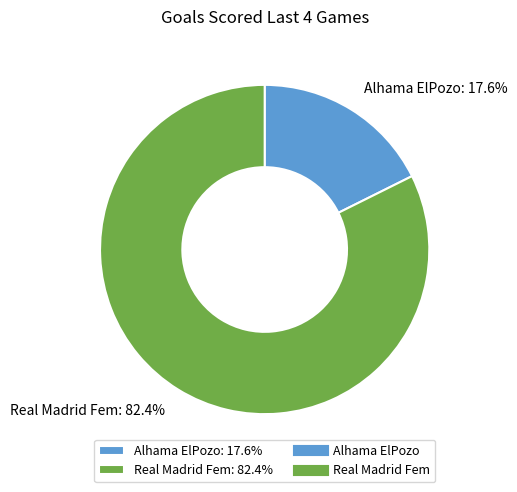

To the nearest percent, what is the combined percentage of Real Madrid Fem and Alhama ElPozo?

100%